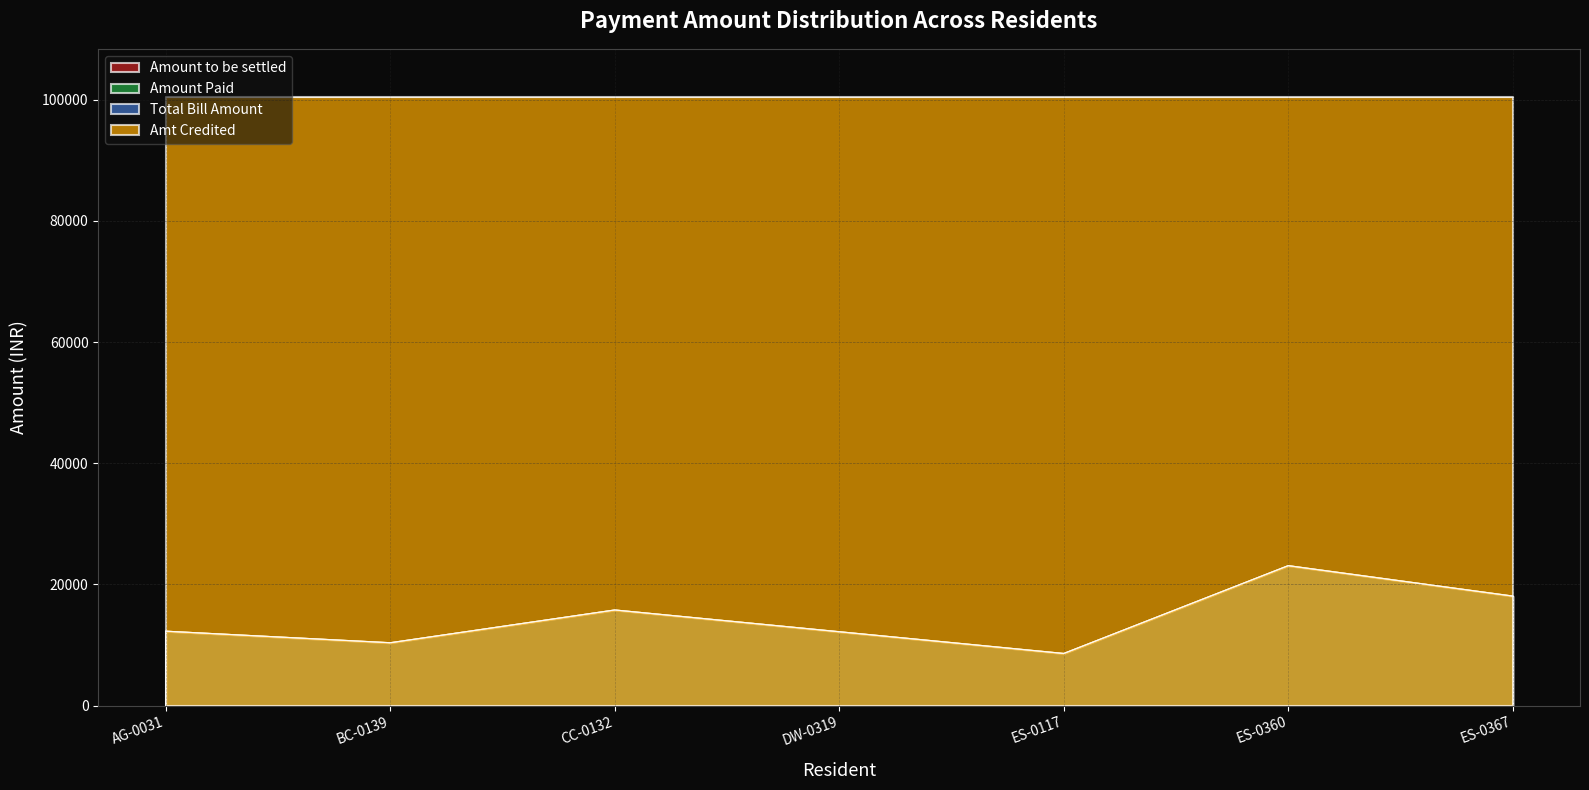

Does the chart display data point markers on the line(s)?

No